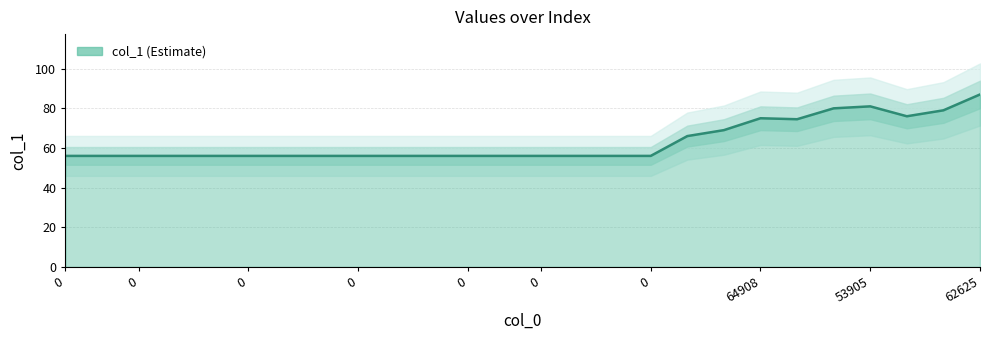

What is the label of the 9th point from the right?

41177